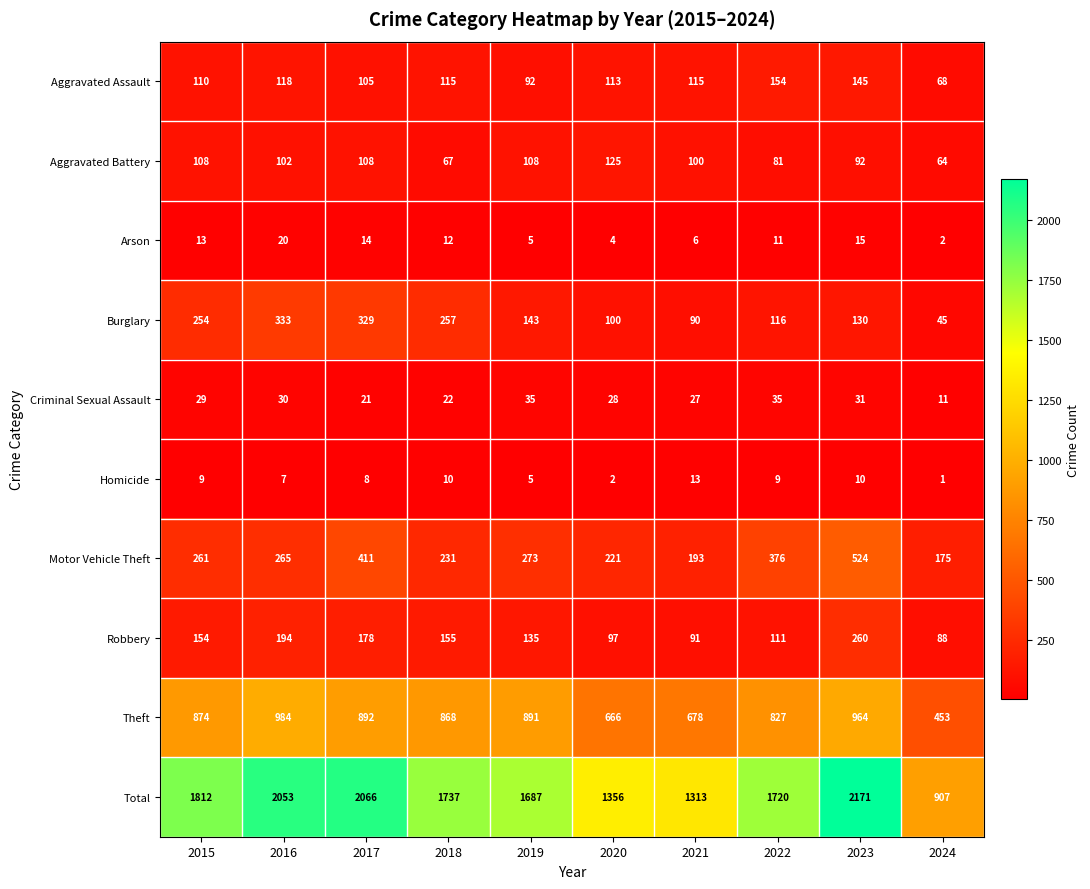

How many series are shown in this chart?

10